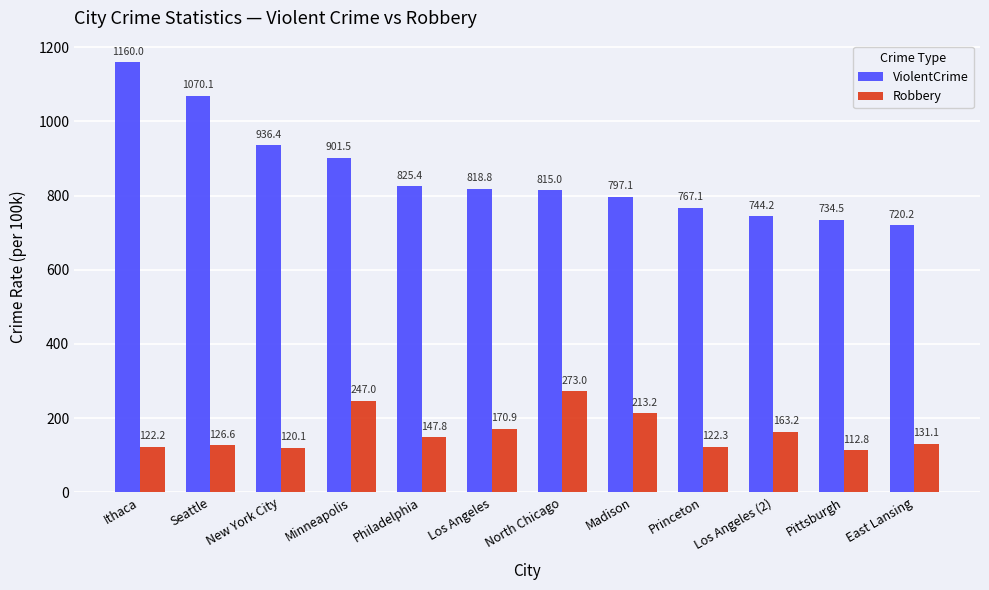

How many series are shown in this chart?

2